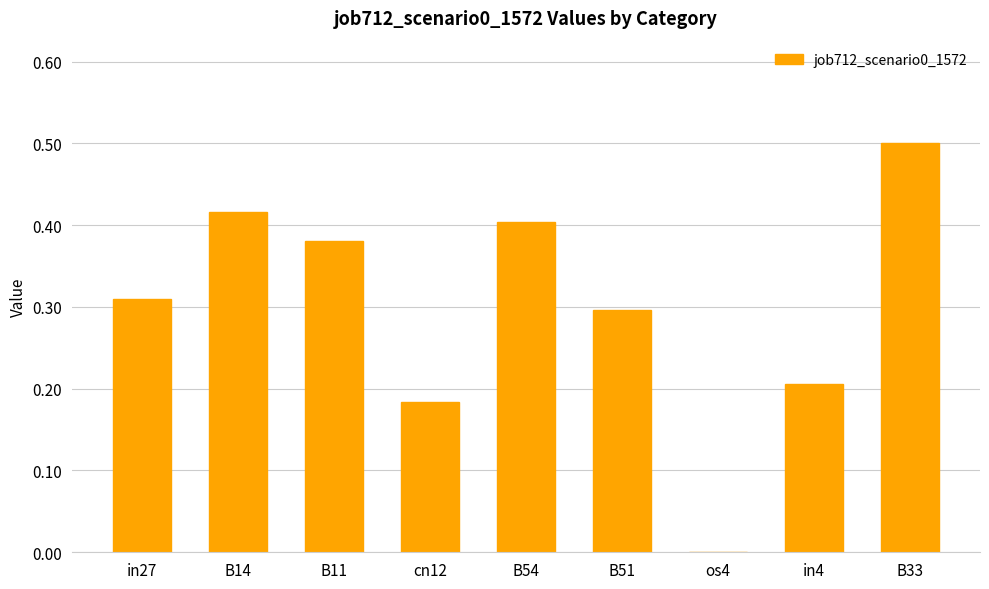

True or false: the data shows 0.3 at B51.

True